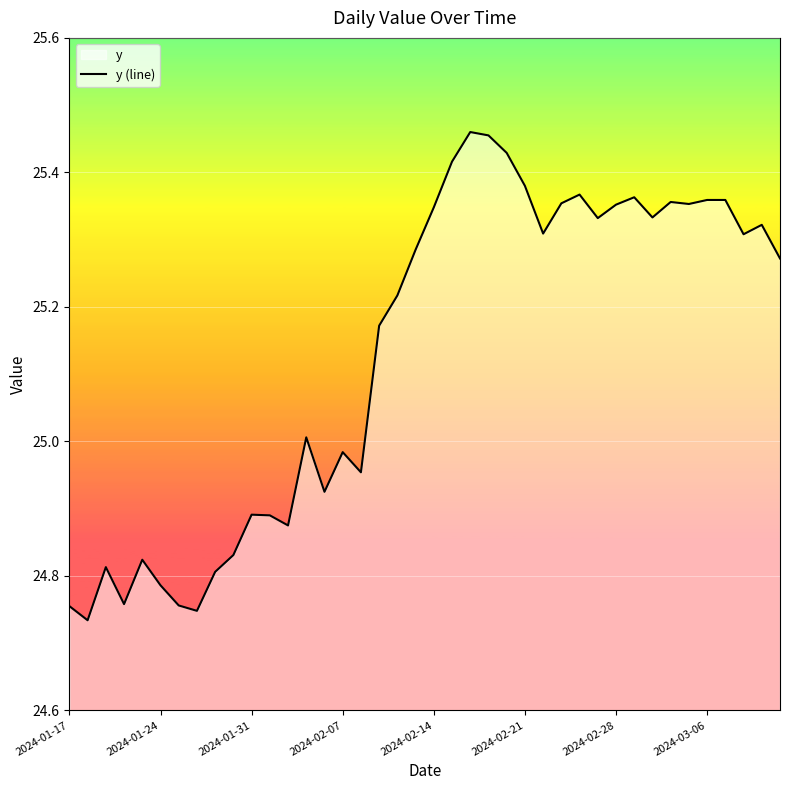

Is it true that the value at 2024-02-07 is 36.1?

False